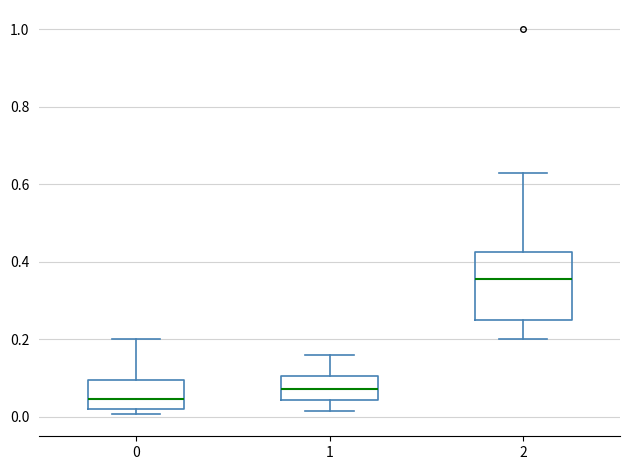

Reading left to right, read every box against the y-axis: the position of its median line, the range the box covers, and the ends of its whiskers. The values are not printed on the chart, so give them approximately, as read against the axis.

0: median 0.04, box 0.02 to 0.10, whiskers 0.00 to 0.20
1: median 0.08, box 0.04 to 0.10, whiskers 0.02 to 0.16
2: median 0.36, box 0.26 to 0.42, whiskers 0.20 to 0.64